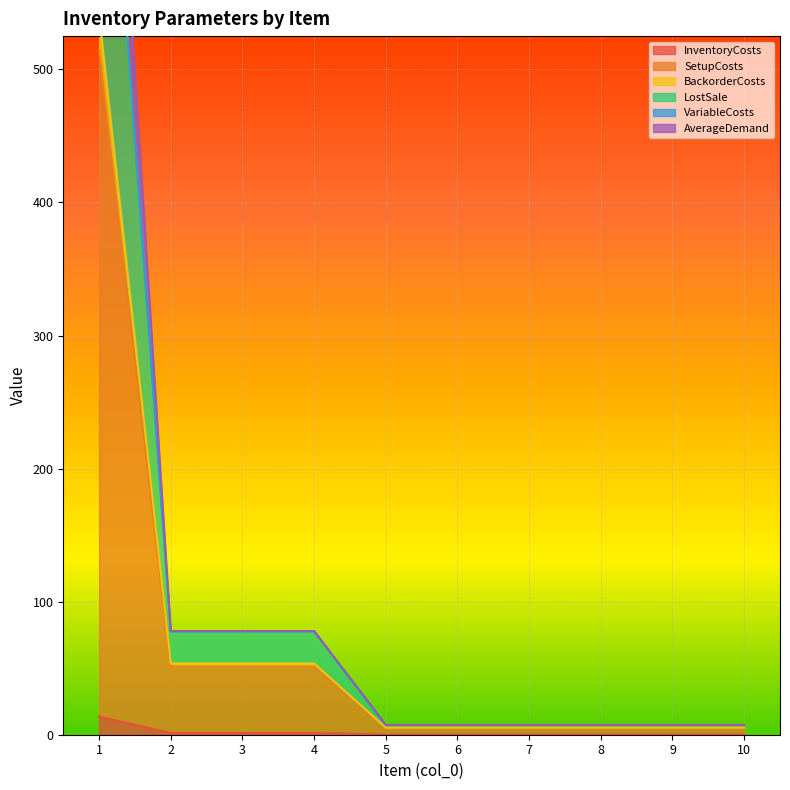

The value of InventoryCosts at 7 is 0.0. True or false?

False